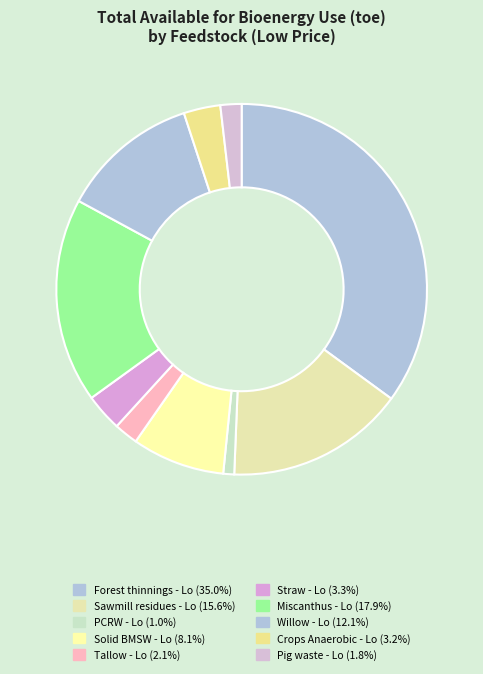

Rank the categories by value from highest to lowest.

Forest thinnings - Lo, Miscanthus - Lo, Sawmill residues - Lo, Willow - Lo, Solid BMSW - Lo, Straw - Lo, Crops Anaerobic - Lo, Tallow - Lo, Pig waste - Lo, PCRW - Lo